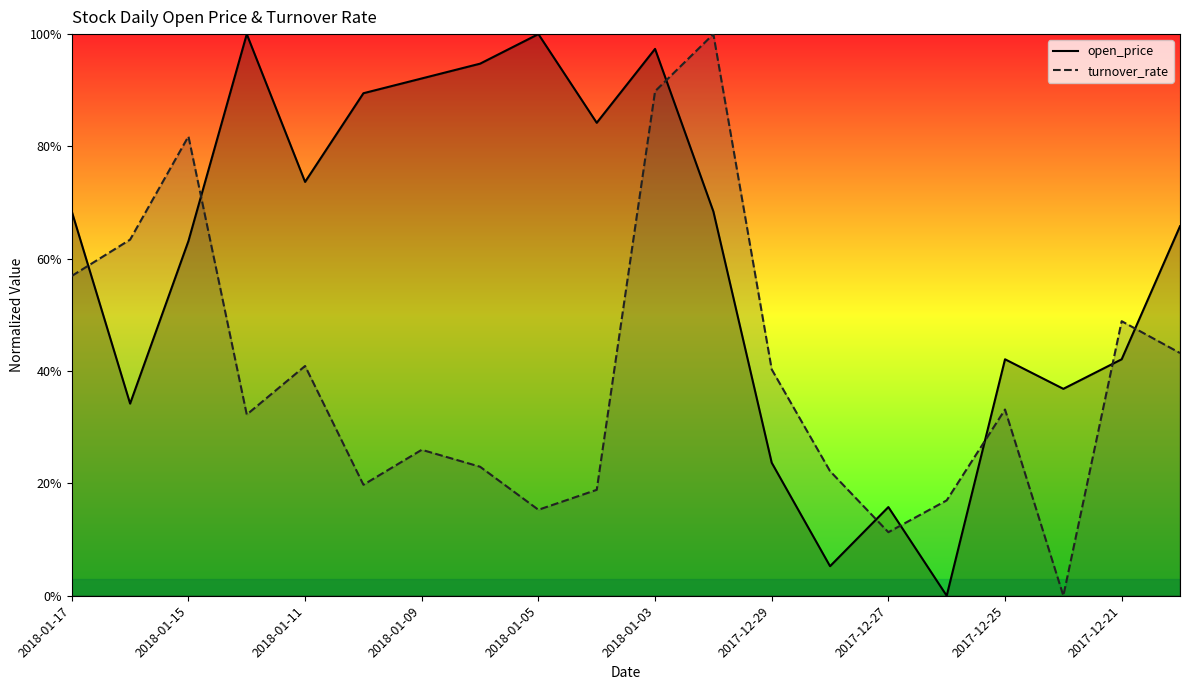

What is the sum of all turnover_rate_line values?

7.8